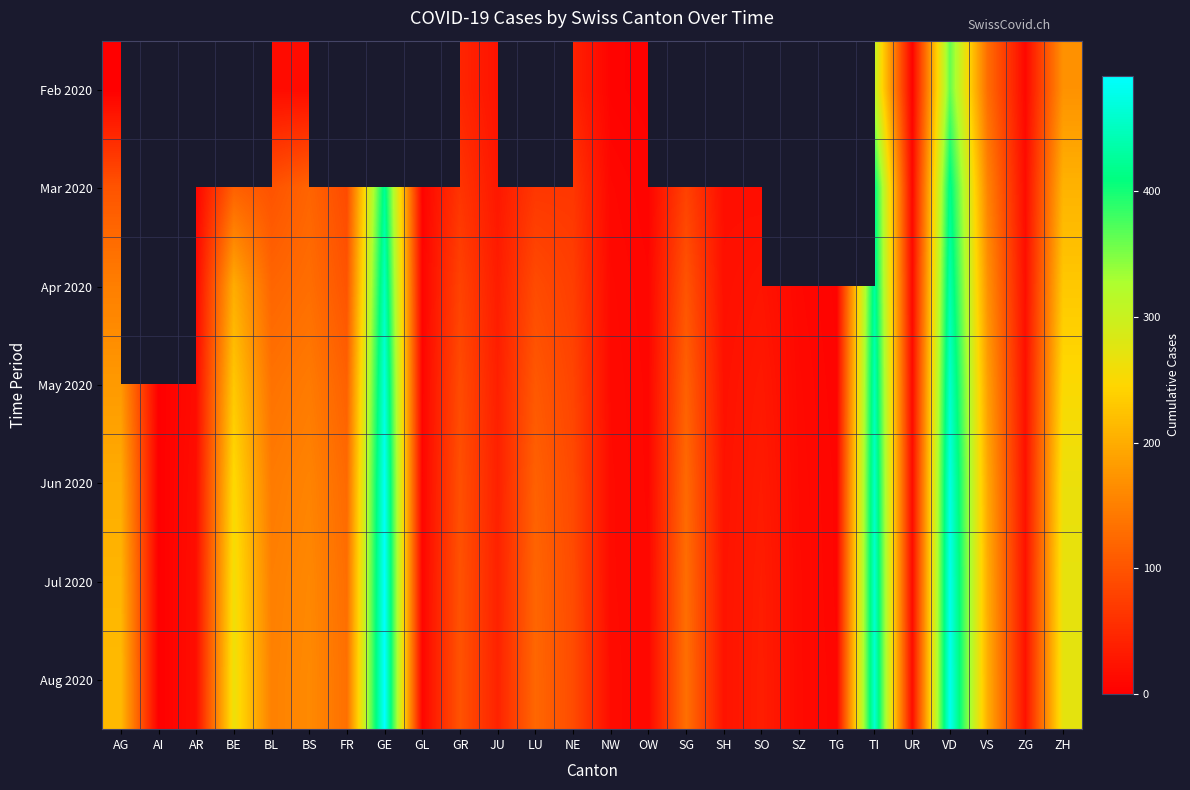

Is it true that Jul 2020 equals 437.4 at BE?

False